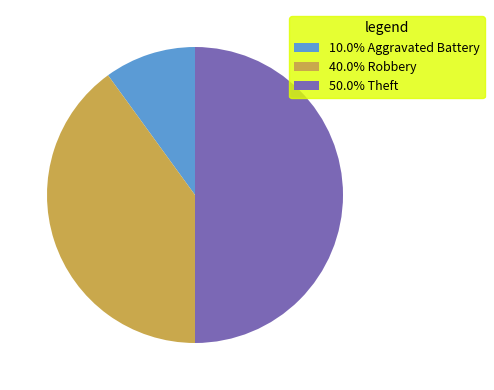

Does 10.0% Aggravated Battery account for over 50% of the chart?

No